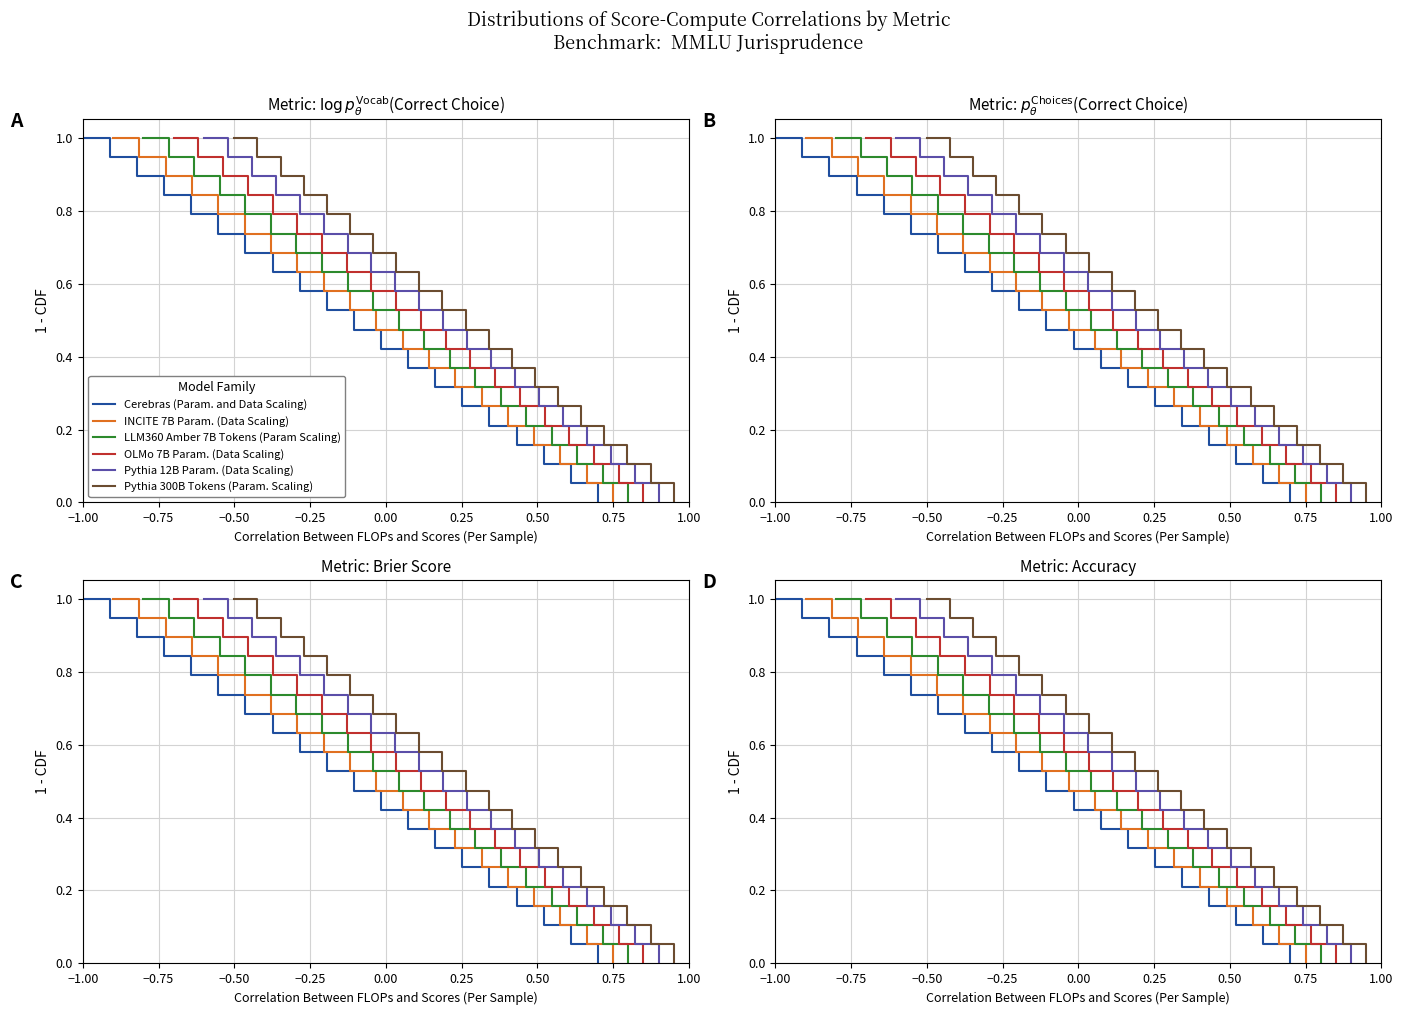

True or false: Cerebras (Param. and Data Scaling) and INCITE 7B Param. (Data Scaling) intersect in this chart.

False